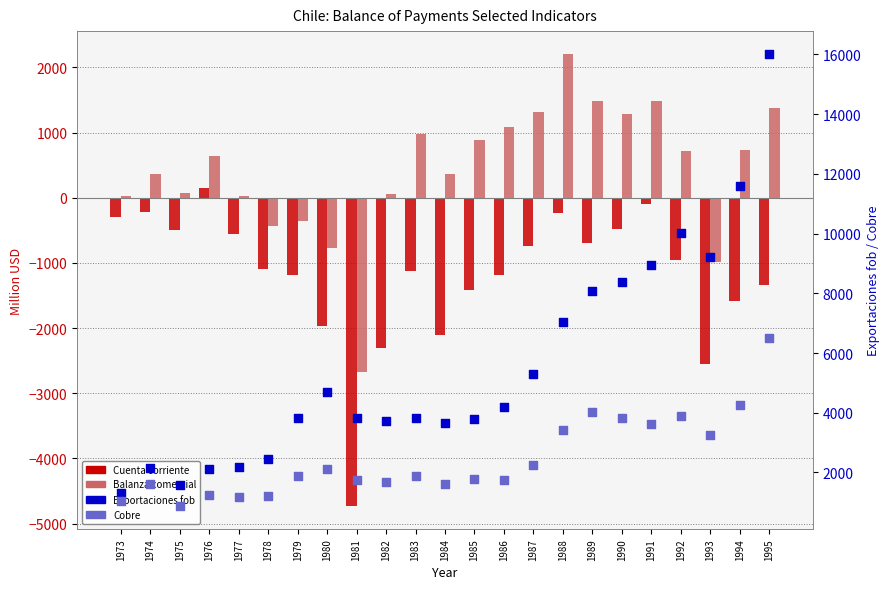

What is the total value across all series at 1979?

4179